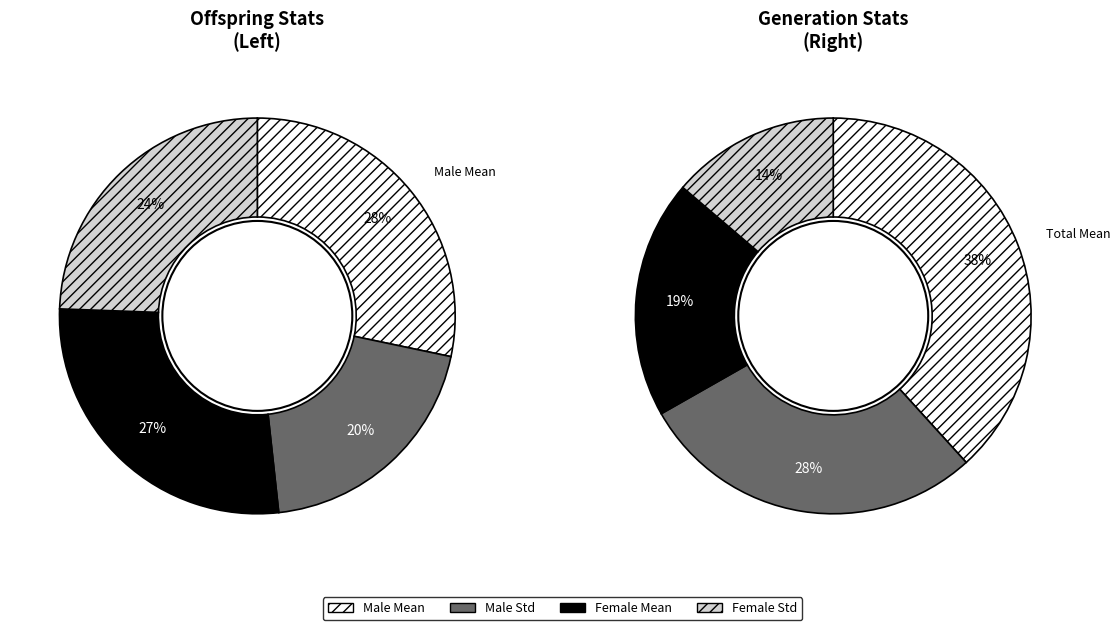

What is the smallest slice in the pie chart?

male_std